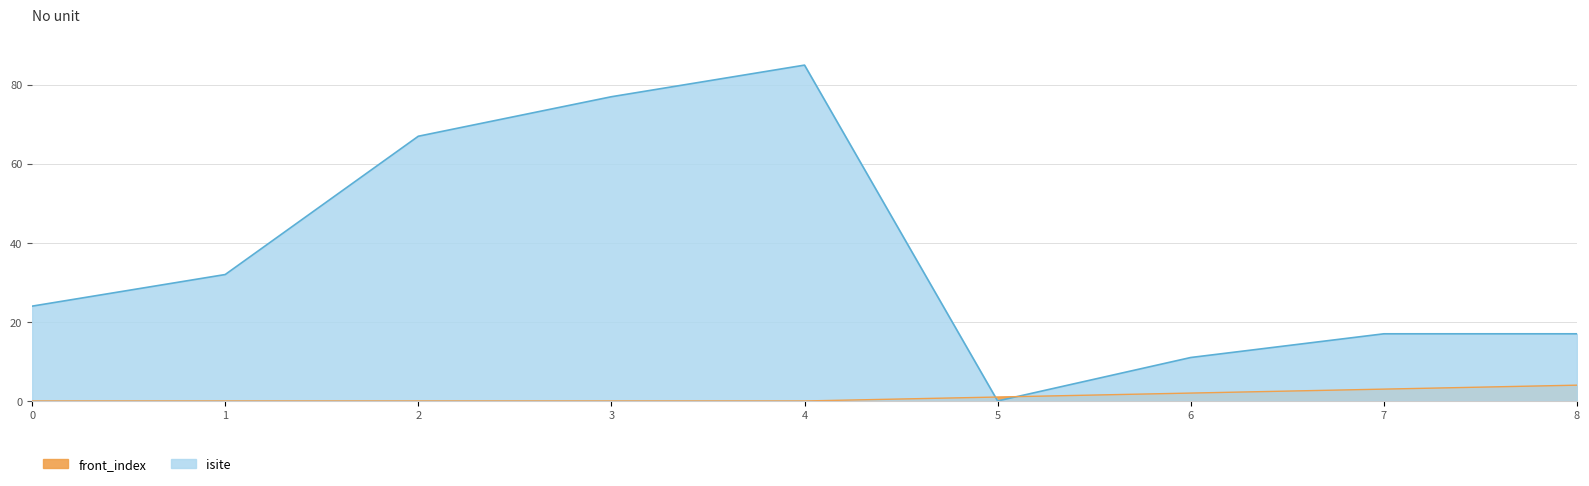

The value of isite at 6 is 11. True or false?

True